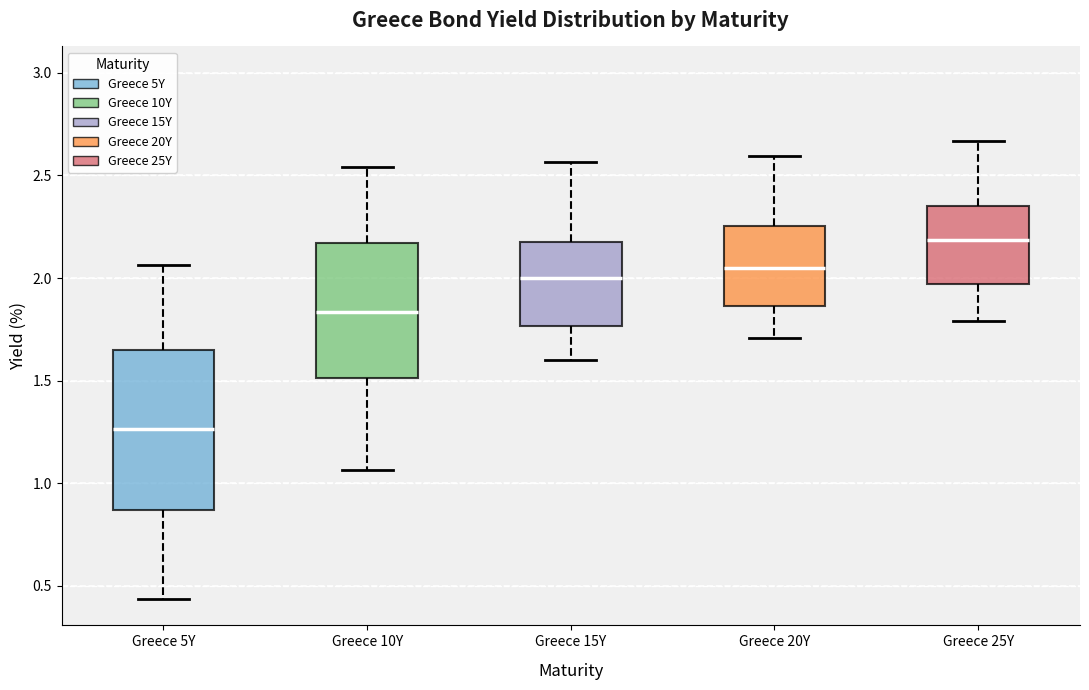

Which box has the lowest median line?

Greece 5Y